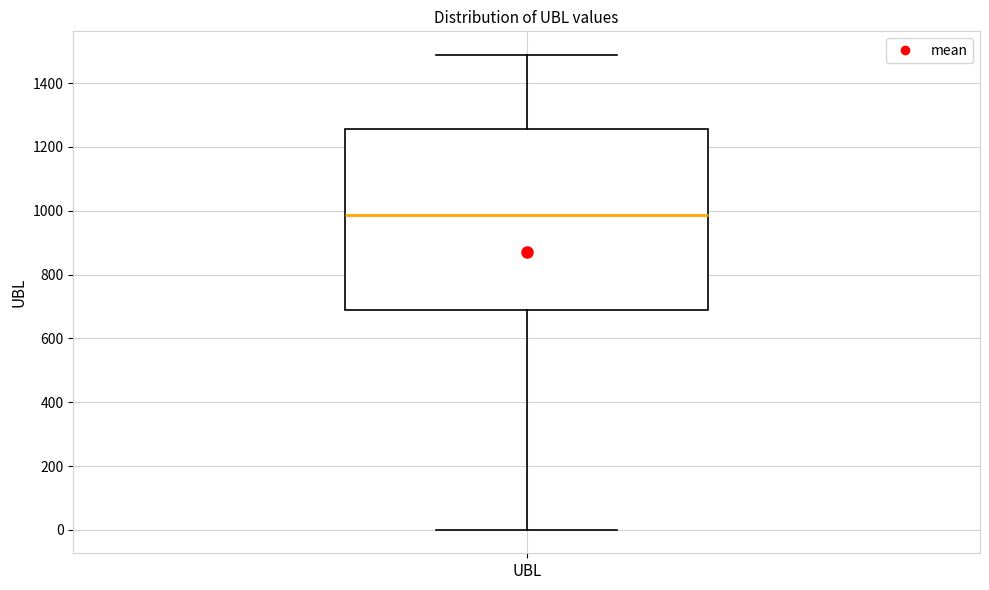

Transcribe this box plot: give where the median line is, the range the box spans, and where the two whiskers end, as read against the y-axis. The values are not printed on the chart, so give them approximately, as read against the axis.

median 980, box 680 to 1260, whiskers 0 to 1480